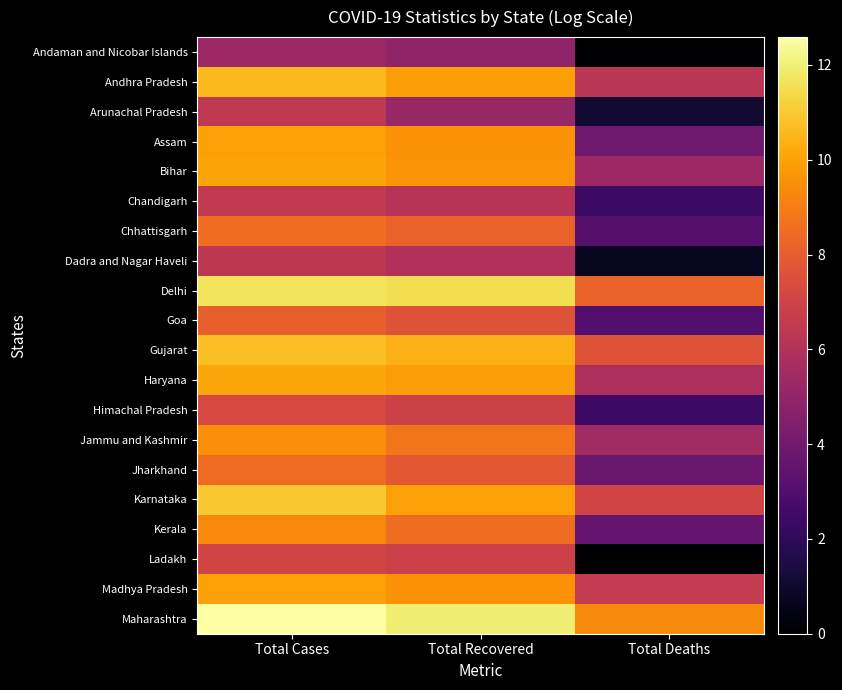

Reading left to right, extract all data points from this chart.

Andaman and Nicobar Islands: Total Cases=5.3	Total Recovered=5.0	Total Deaths=0.0
Andhra Pradesh: Total Cases=10.6	Total Recovered=9.9	Total Deaths=6.3
Arunachal Pradesh: Total Cases=6.4	Total Recovered=5.2	Total Deaths=1.1
Assam: Total Cases=9.9	Total Recovered=9.6	Total Deaths=3.9
Bihar: Total Cases=10.1	Total Recovered=9.6	Total Deaths=5.3
Chandigarh: Total Cases=6.5	Total Recovered=6.2	Total Deaths=2.4
Chhattisgarh: Total Cases=8.5	Total Recovered=8.2	Total Deaths=3.1
Dadra and Nagar Haveli: Total Cases=6.4	Total Recovered=6.0	Total Deaths=0.7
Delhi: Total Cases=11.7	Total Recovered=11.5	Total Deaths=8.2
Goa: Total Cases=8.1	Total Recovered=7.6	Total Deaths=3.0
Gujarat: Total Cases=10.7	Total Recovered=10.4	Total Deaths=7.7
Haryana: Total Cases=10.1	Total Recovered=9.8	Total Deaths=5.8
Himachal Pradesh: Total Cases=7.3	Total Recovered=6.9	Total Deaths=2.4
Jammu and Kashmir: Total Cases=9.5	Total Recovered=8.8	Total Deaths=5.4
Jharkhand: Total Cases=8.5	Total Recovered=7.9	Total Deaths=3.8
Karnataka: Total Cases=10.9	Total Recovered=9.9	Total Deaths=7.0
Kerala: Total Cases=9.3	Total Recovered=8.5	Total Deaths=3.6
Ladakh: Total Cases=7.0	Total Recovered=6.9	Total Deaths=0.0
Madhya Pradesh: Total Cases=10.0	Total Recovered=9.6	Total Deaths=6.5
Maharashtra: Total Cases=12.6	Total Recovered=12.0	Total Deaths=9.3